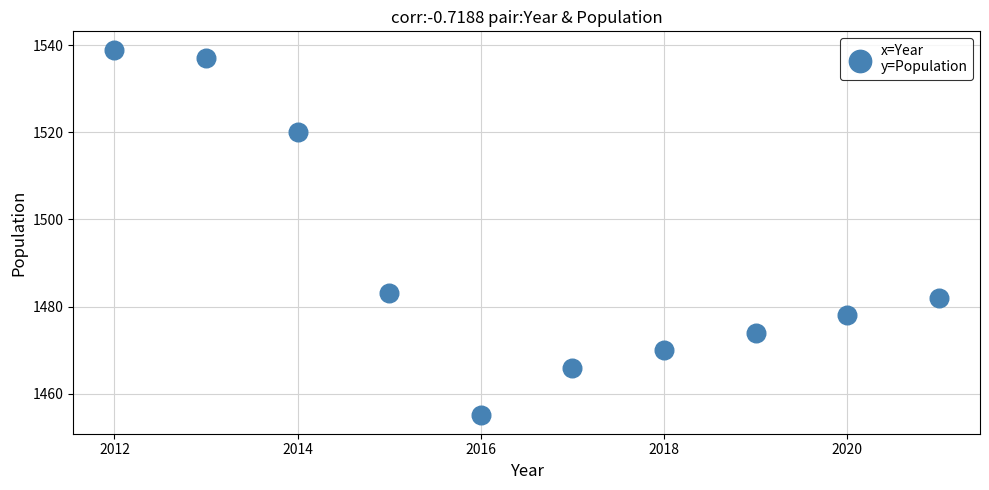

What is the average X value?

2016